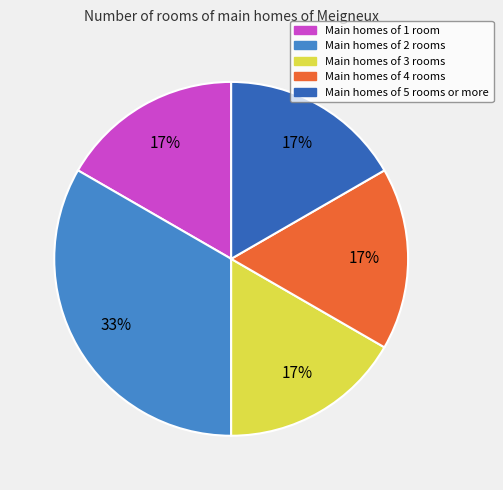

To the nearest percent, what is the average slice percentage?

20%